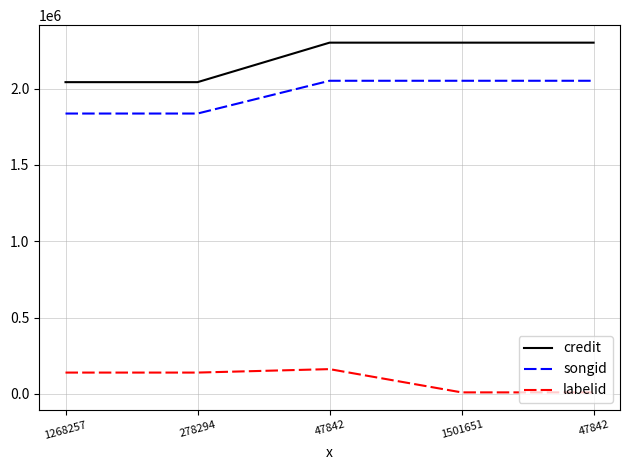

Is this an area chart (filled region under the line)?

No